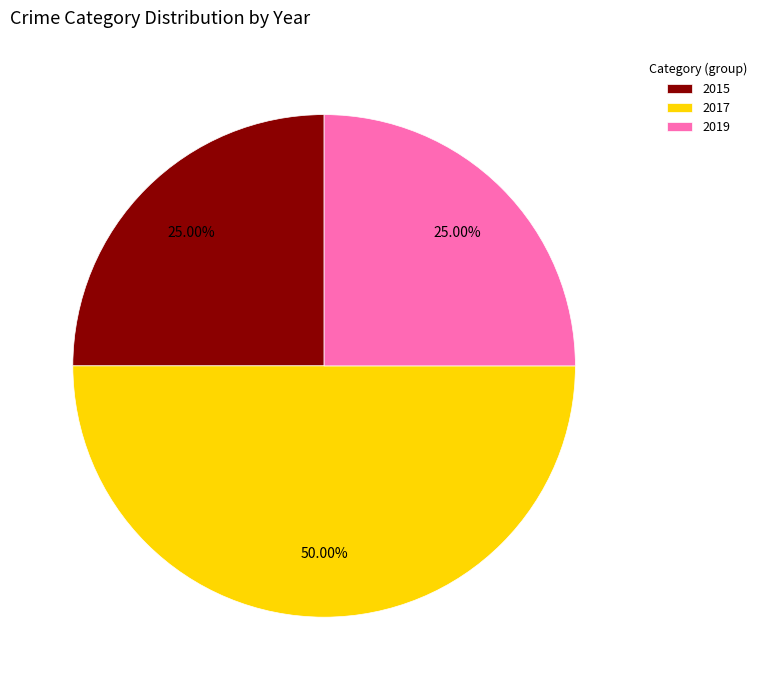

How many segments does this pie chart have?

3